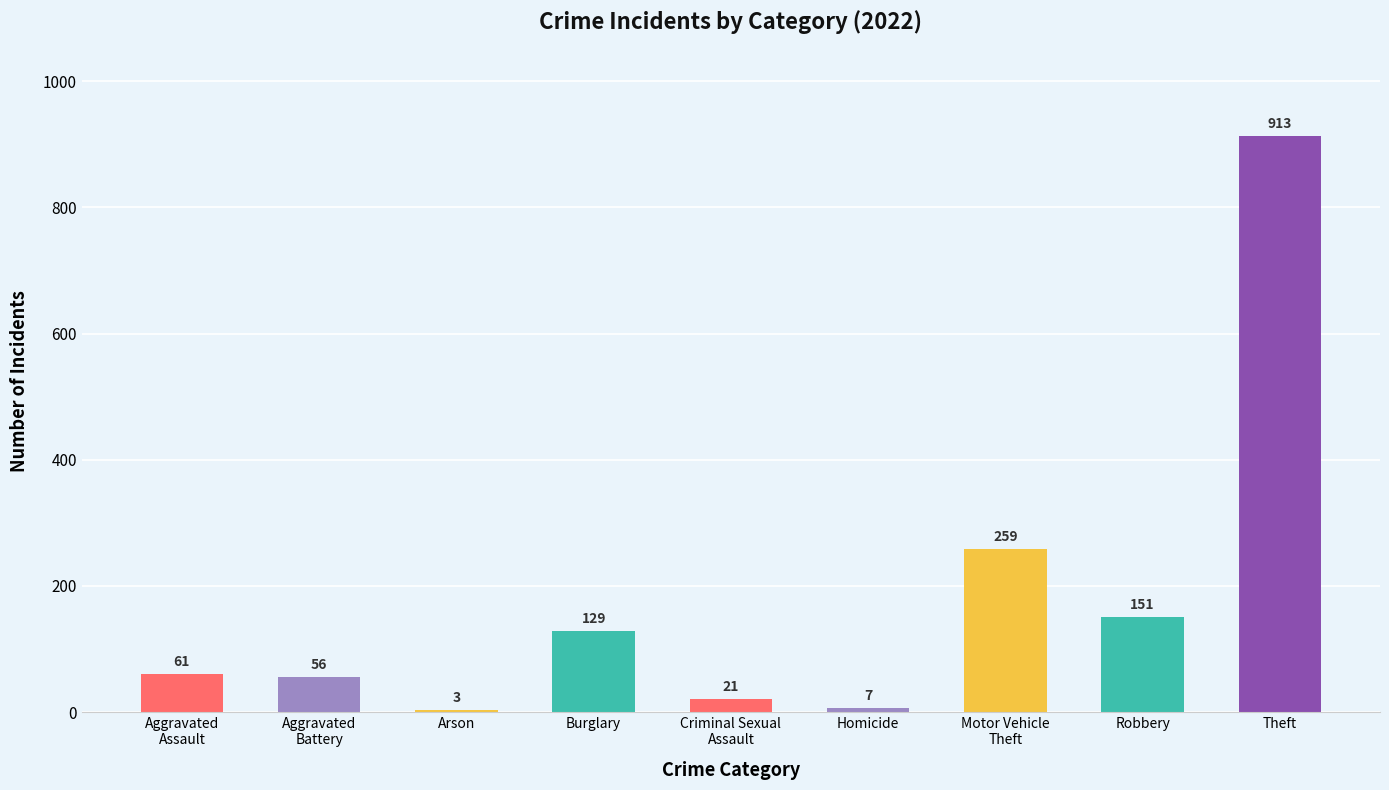

What value does the data have at Homicide?

7